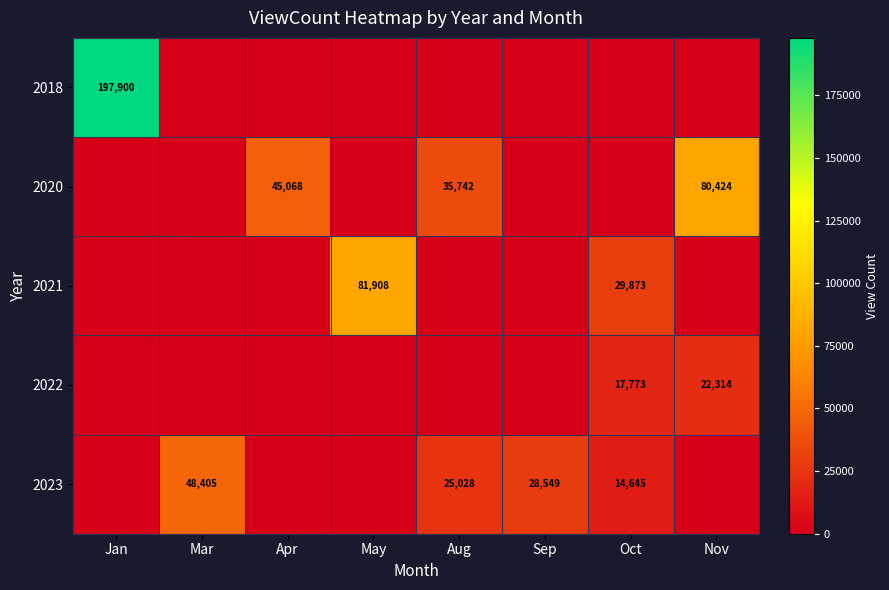

What is the sum of the 2020 values at Apr and Aug?

80810